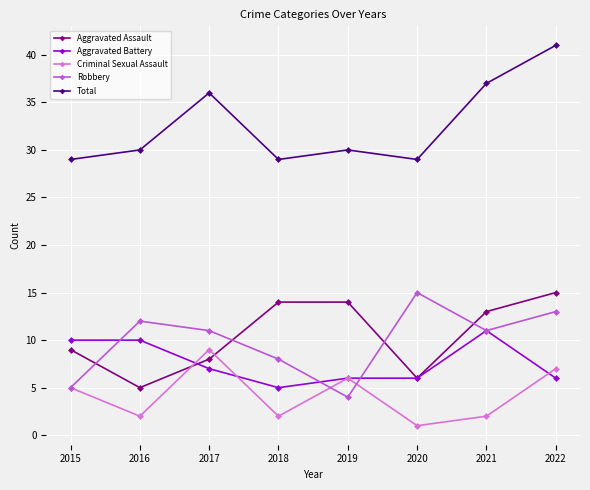

Rank the series at 2018 from lowest to highest value.

Criminal Sexual Assault, Aggravated Battery, Robbery, Aggravated Assault, Total